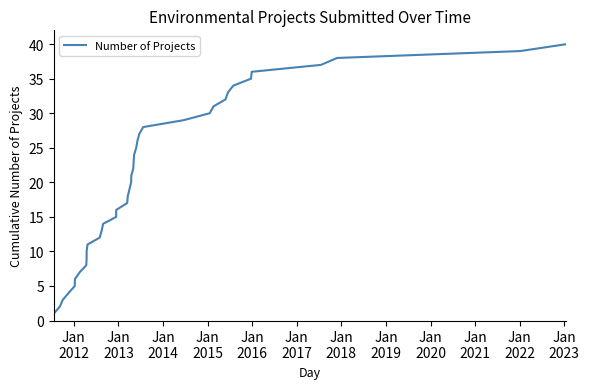

How many categories are shown in the chart?

40